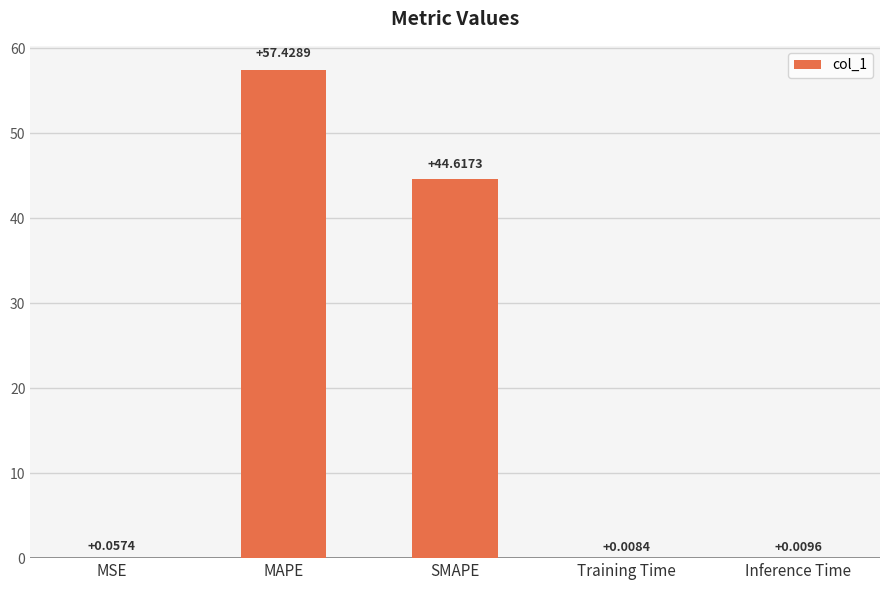

Which label corresponds to the largest value in the chart?

MAPE